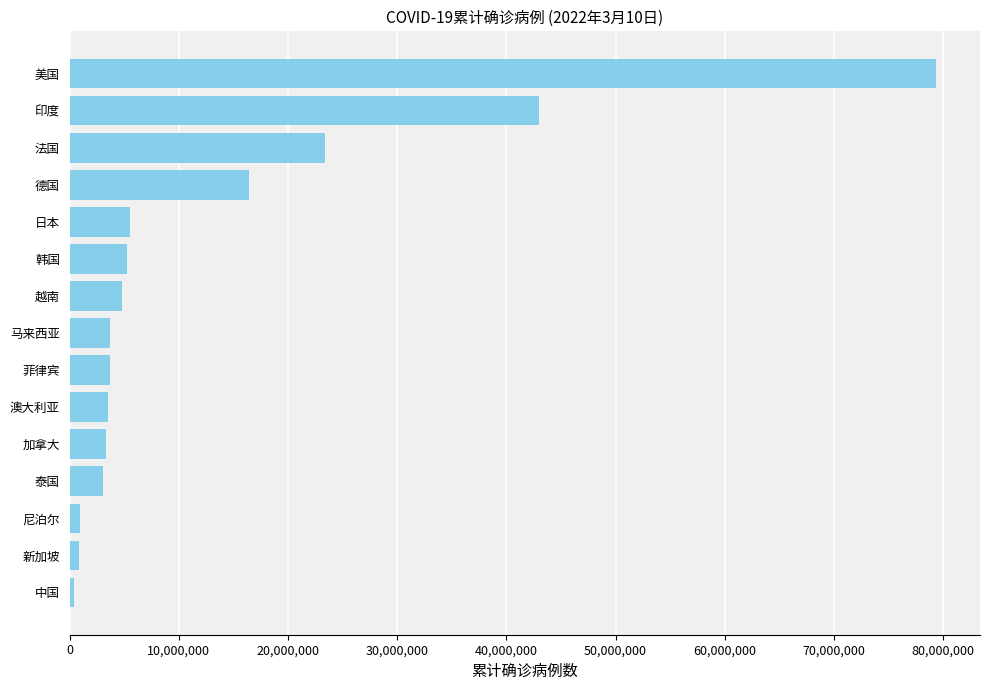

What is the sum of all values?

197275304